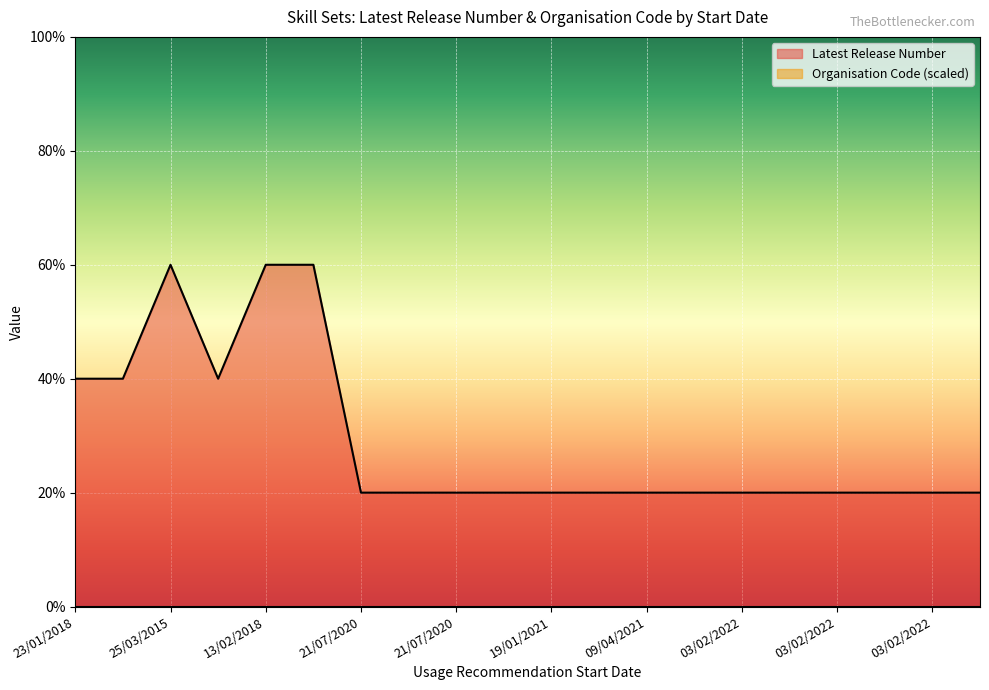

Which has a higher value, 03/02/2022 or 23/01/2018?

23/01/2018